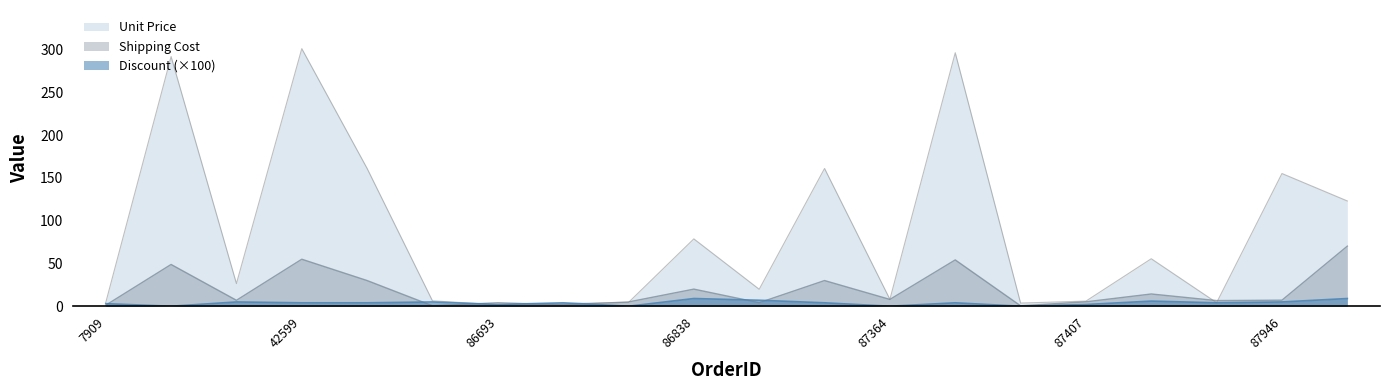

Count the number of categories in the chart.

20